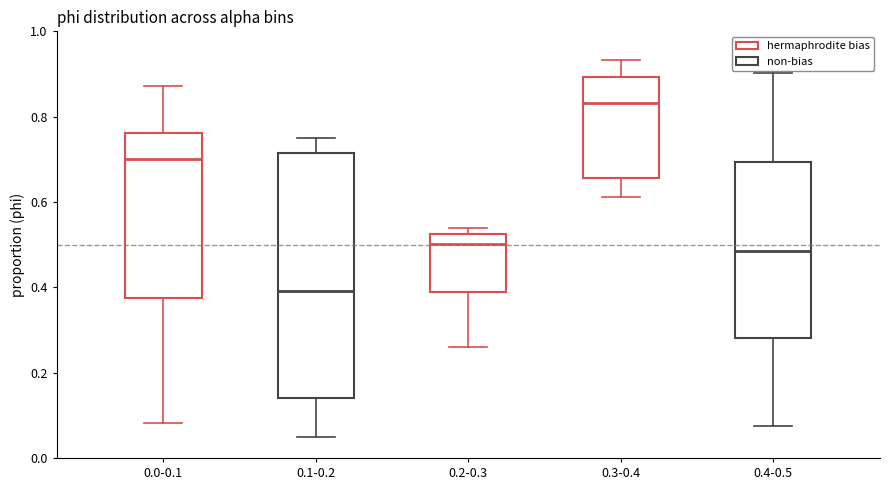

Which box's median line is the lowest?

0.1-0.2